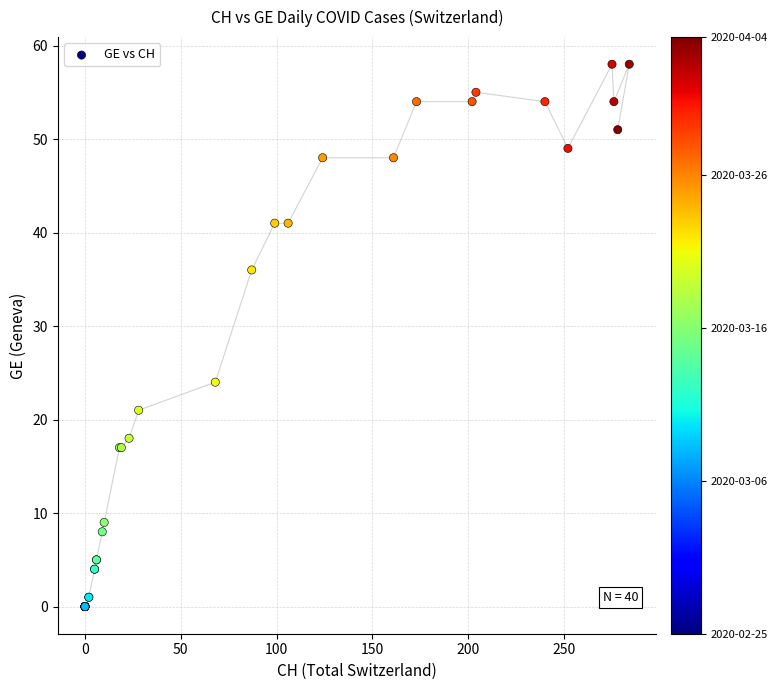

What Y value in the scatter plot is closest to 29?

24